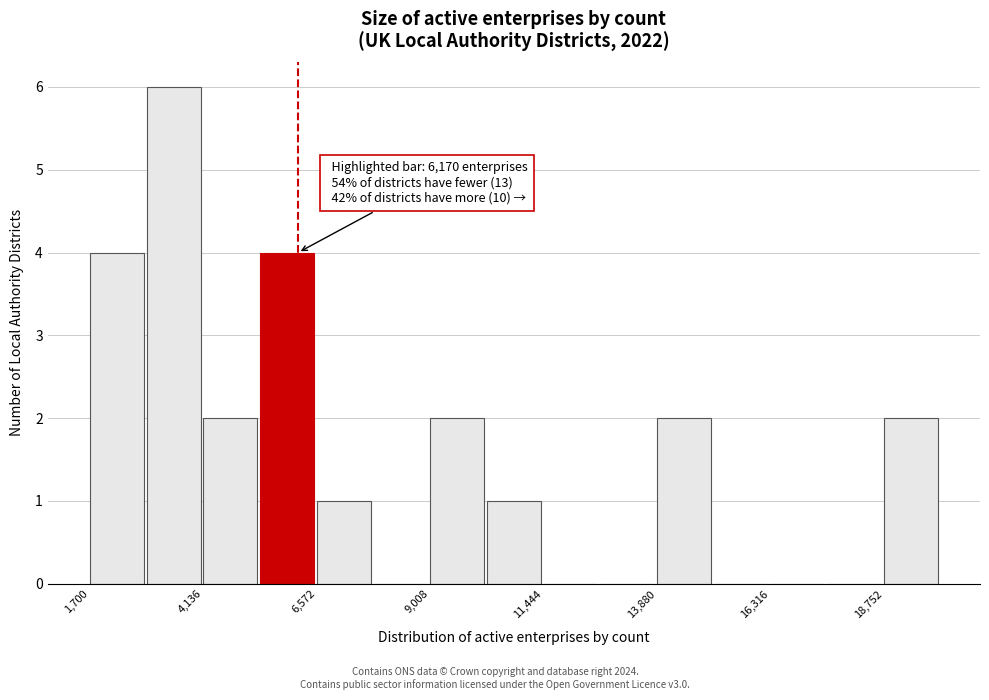

Around what value on the x-axis is the tallest bar? Give the approximate position of its centre, as read against the axis.

3500